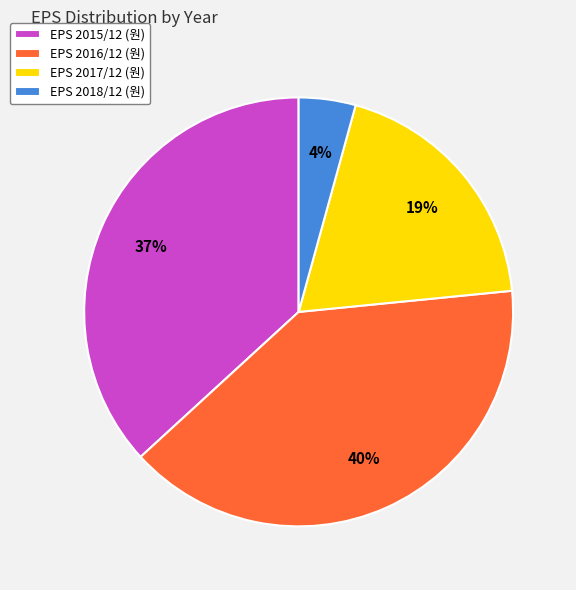

Count the number of slices in the pie.

4